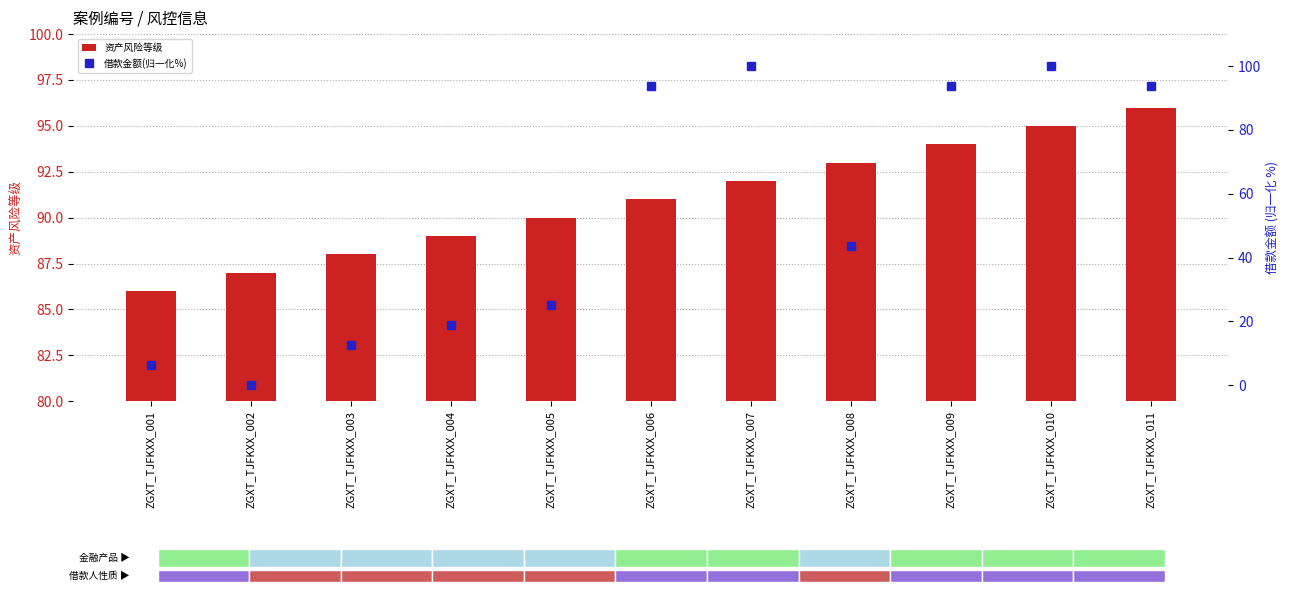

At which category does the chart reach its peak across all series?

ZGXT_TJFKXX_007